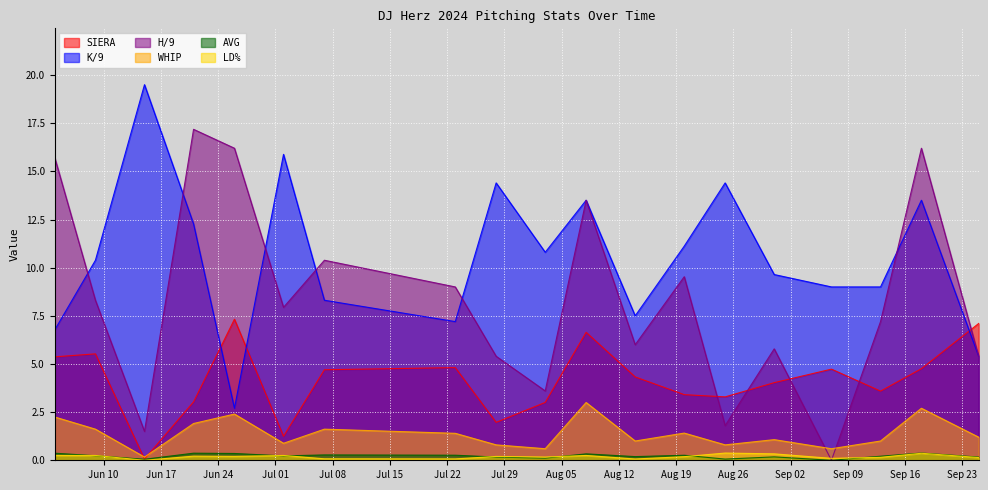

In H/9, how many points are lower than both neighbors (excluding endpoints)?

6